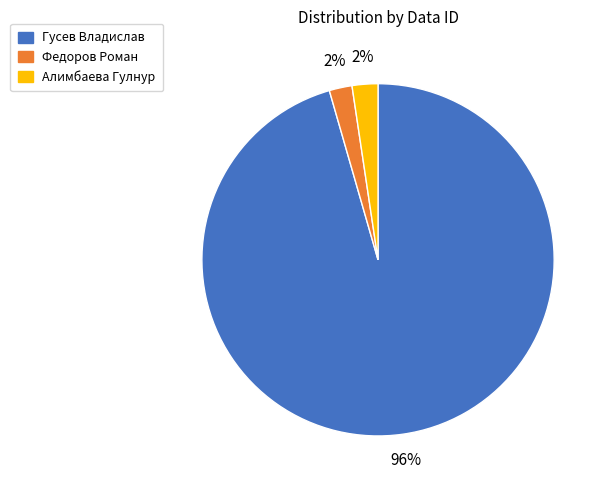

To the nearest percent, what is the average slice percentage?

33%